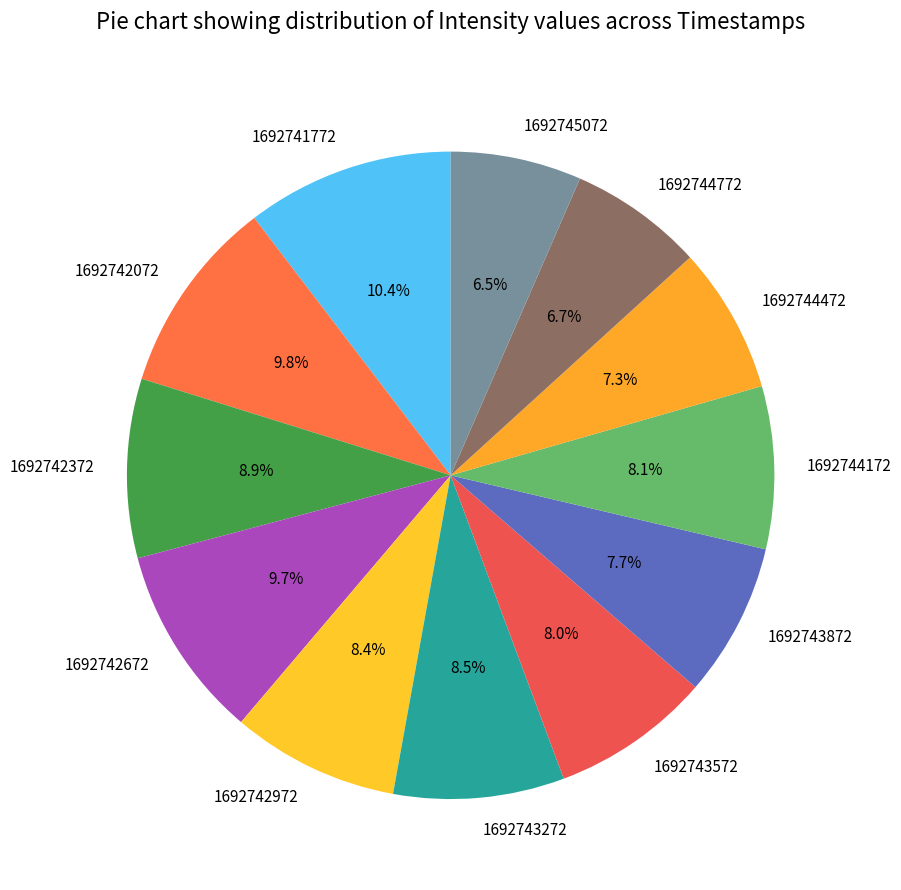

Approximately how many times larger is the value at 1692745072 compared to 1692743272?

0.8